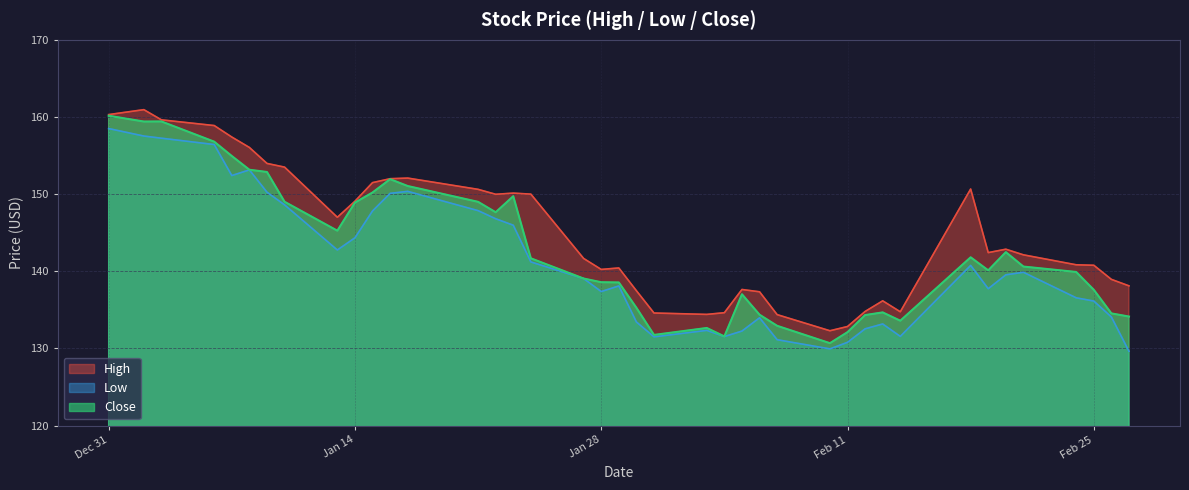

What is the difference between the Close values at 2020-01-29 and 2020-01-07?

16.4